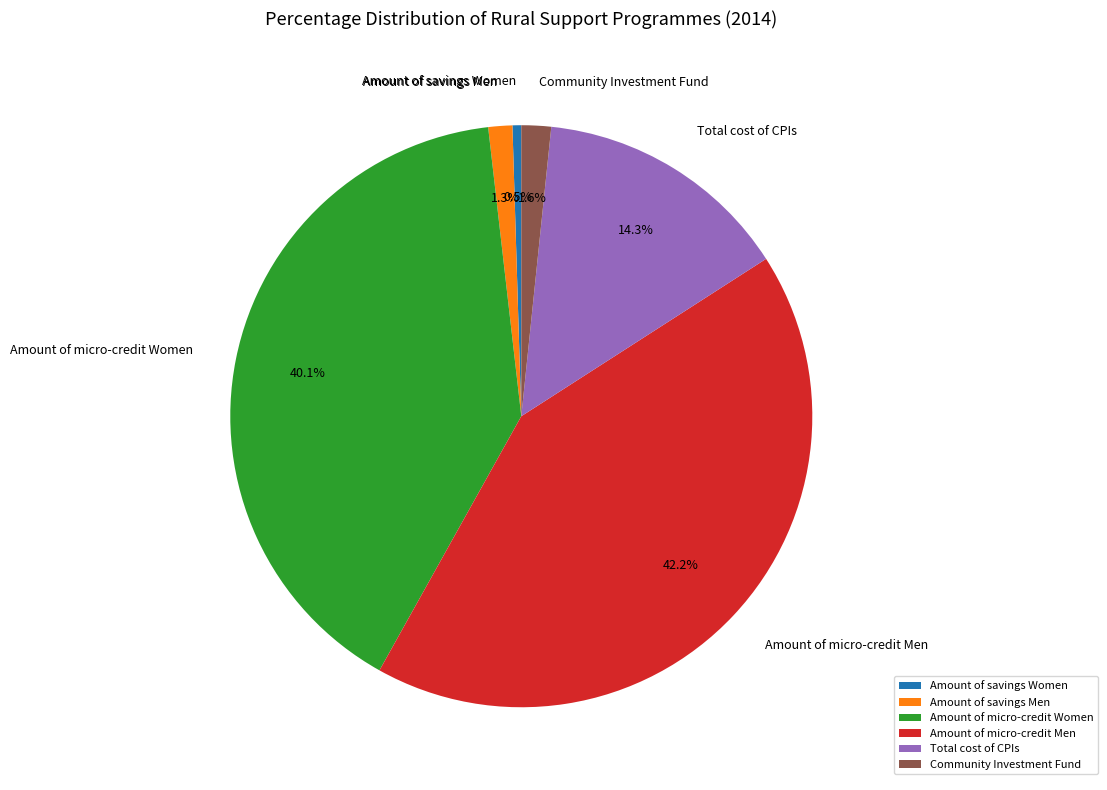

Which slice is the smallest?

Amount of savings Women